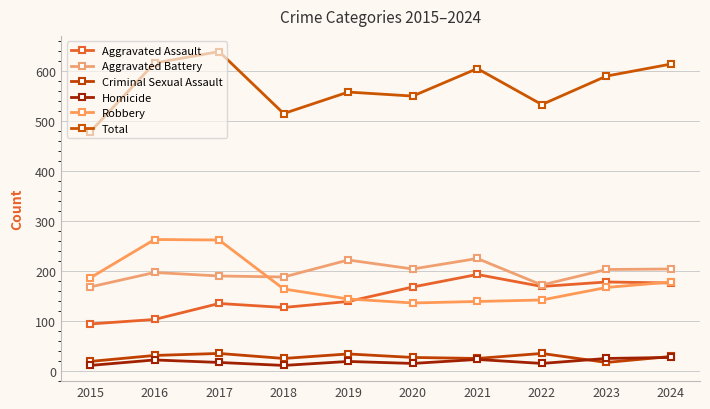

What are all the series names shown in the legend?

Aggravated Assault, Aggravated Battery, Criminal Sexual Assault, Homicide, Robbery, Total